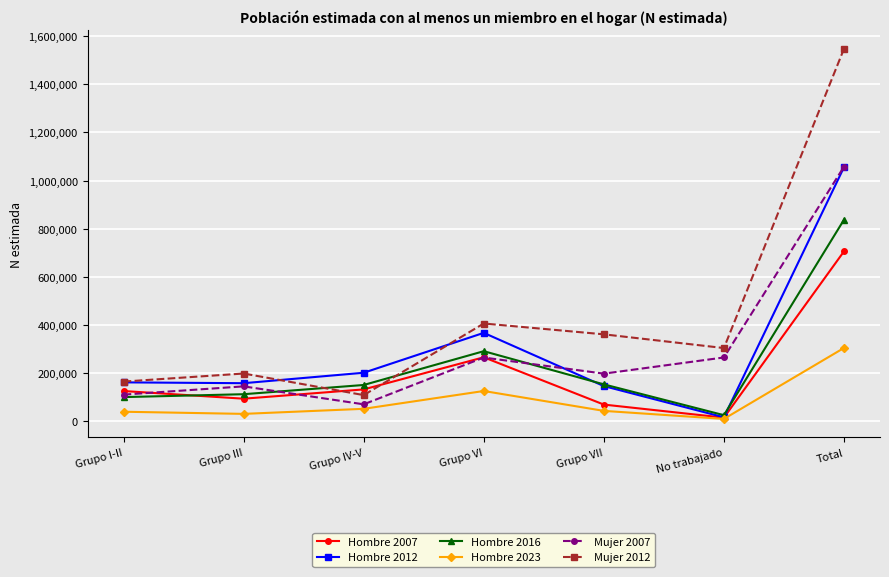

True or false: Mujer 2012 and Mujer 2007 cross at least once.

False